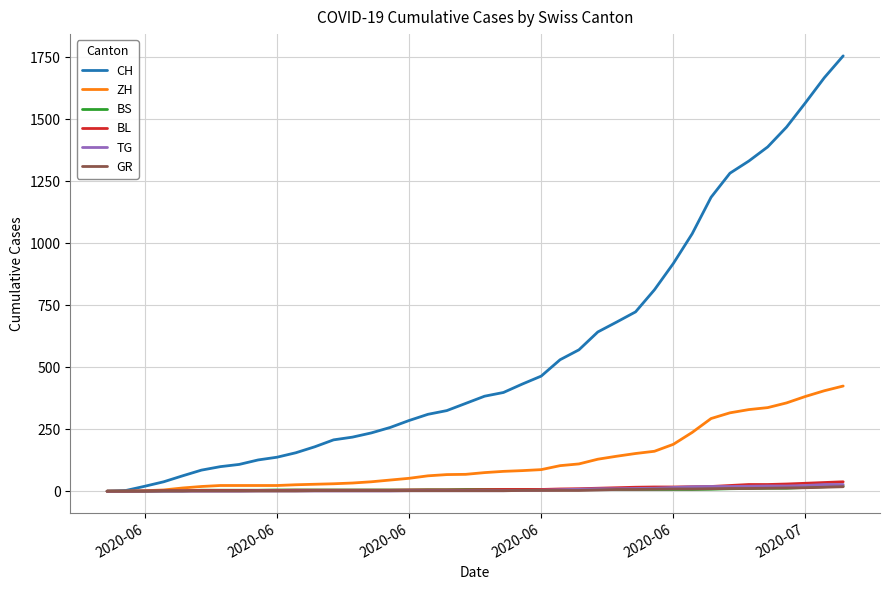

What is the maximum value shown in the chart?

1755